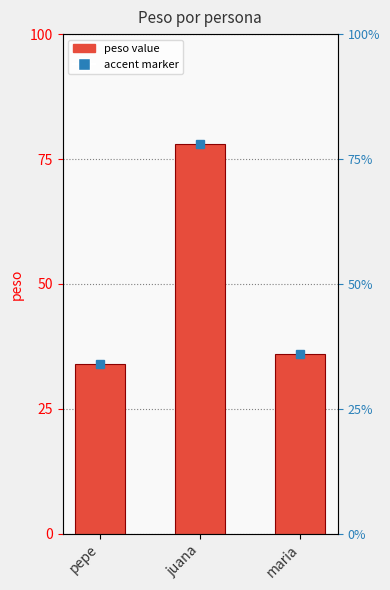

How many bars are there in total?

3